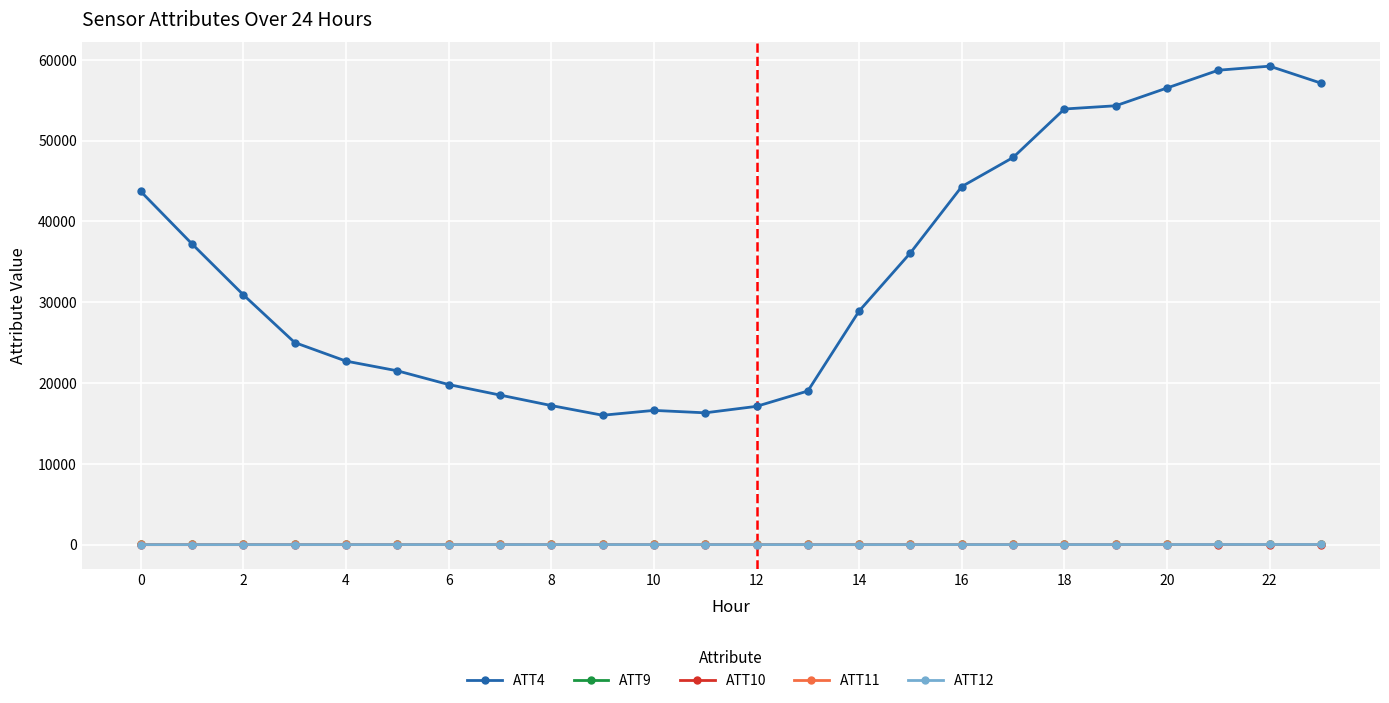

What is the value of the ATT9 point at the 3rd from the left?

7.9